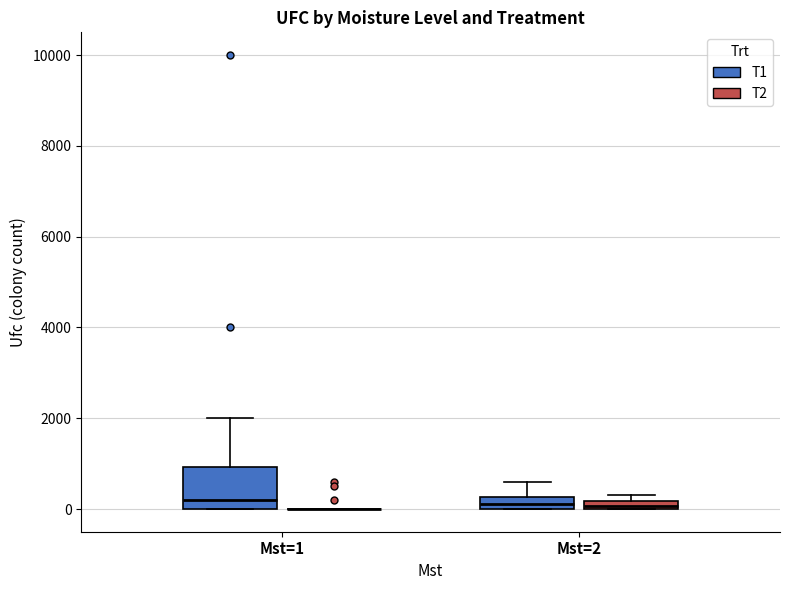

Where does the upper whisker of the box for Mst=2 (T1) end on the y-axis? The values are not printed on the chart, so give them approximately, as read against the axis.

600